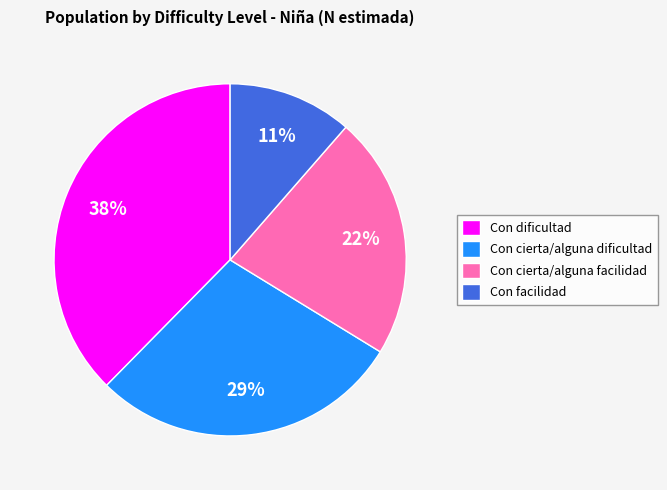

Which category has the smallest portion of the pie?

Con facilidad